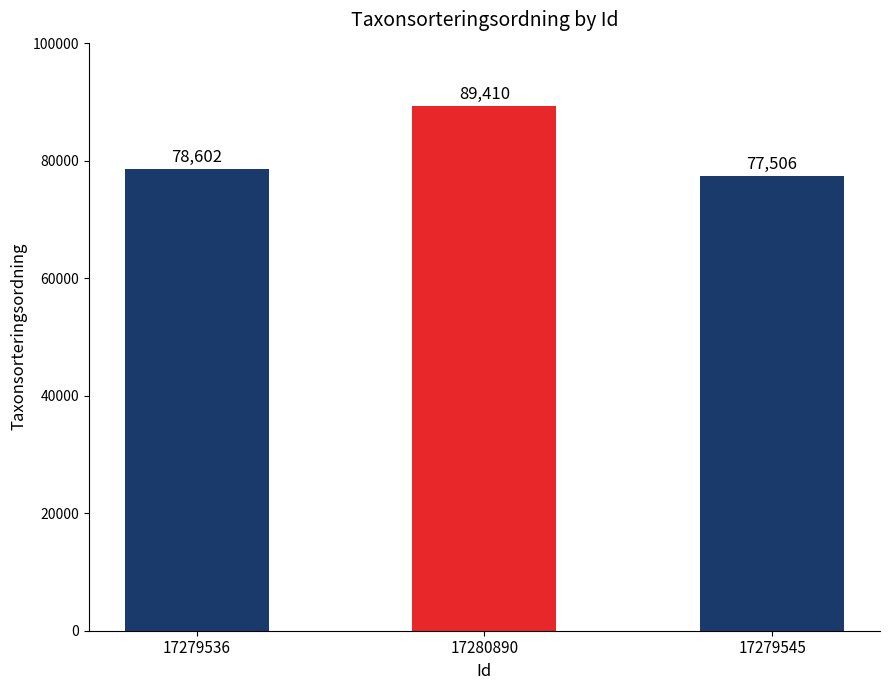

At which category does the chart reach its minimum across all series?

17279545